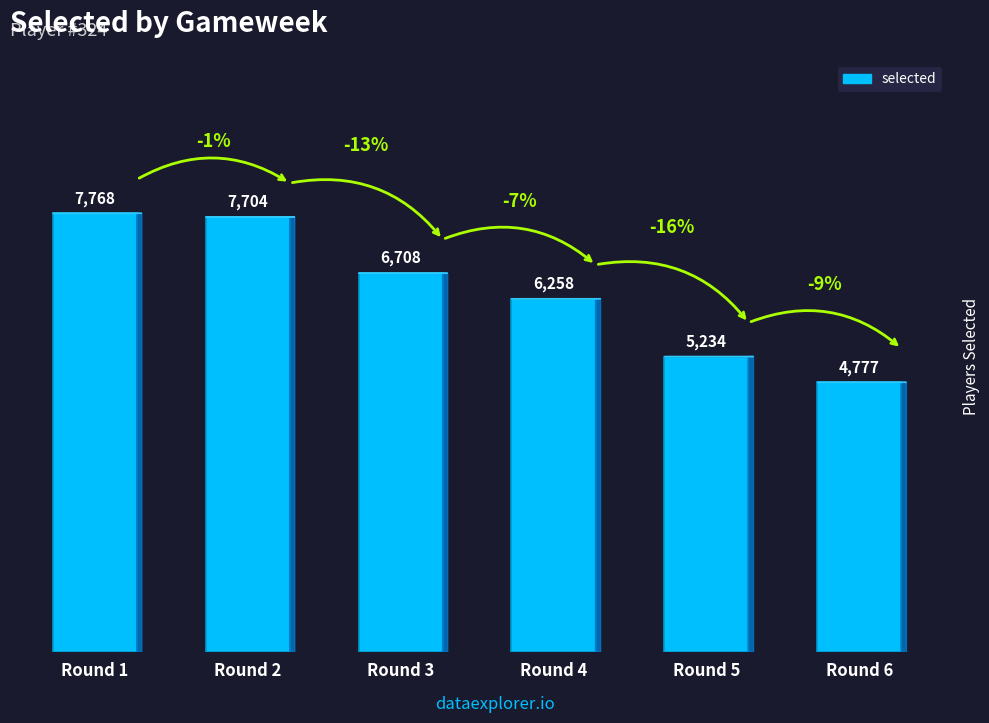

What is the value of the 4th bar from the left?

6258